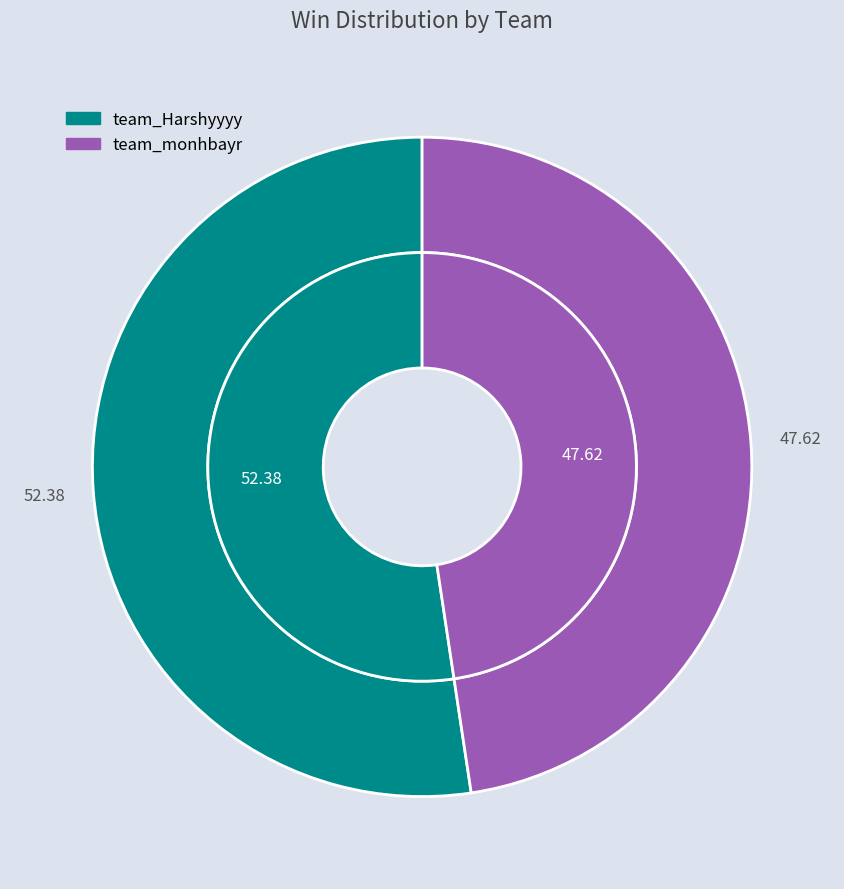

Is it true that team_Harshyyyy is 37% of the pie?

False